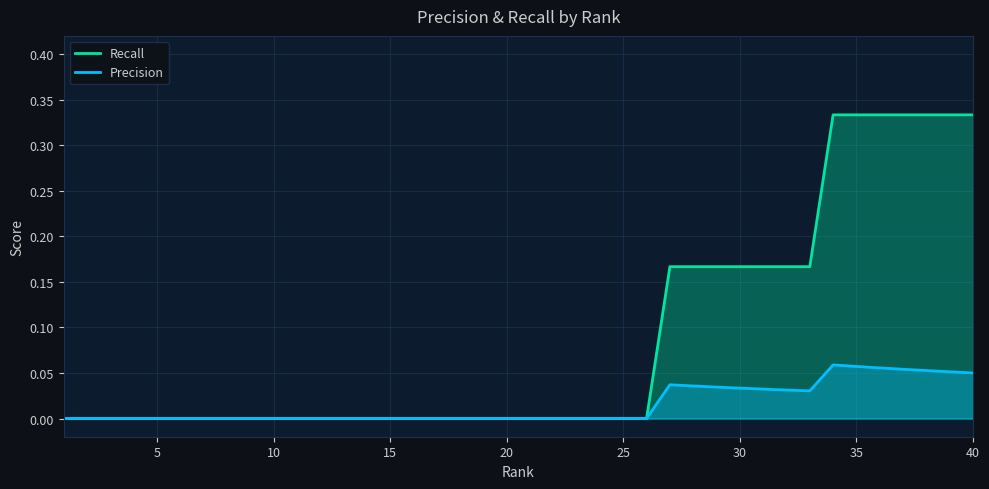

Reading right to left, list all the values displayed in this chart.

Recall: 0.3	0.3	0.3	0.3	0.3	0.3	0.3	0.2	0.2	0.2	0.2	0.2	0.2	0.2	0.0	0.0	0.0	0.0	0.0	0.0	0.0	0.0	0.0	0.0	0.0	0.0	0.0	0.0	0.0	0.0	0.0	0.0	0.0	0.0	0.0	0.0	0.0	0.0	0.0	0.0
Precision: 0.1	0.1	0.1	0.1	0.1	0.1	0.1	0.0	0.0	0.0	0.0	0.0	0.0	0.0	0.0	0.0	0.0	0.0	0.0	0.0	0.0	0.0	0.0	0.0	0.0	0.0	0.0	0.0	0.0	0.0	0.0	0.0	0.0	0.0	0.0	0.0	0.0	0.0	0.0	0.0